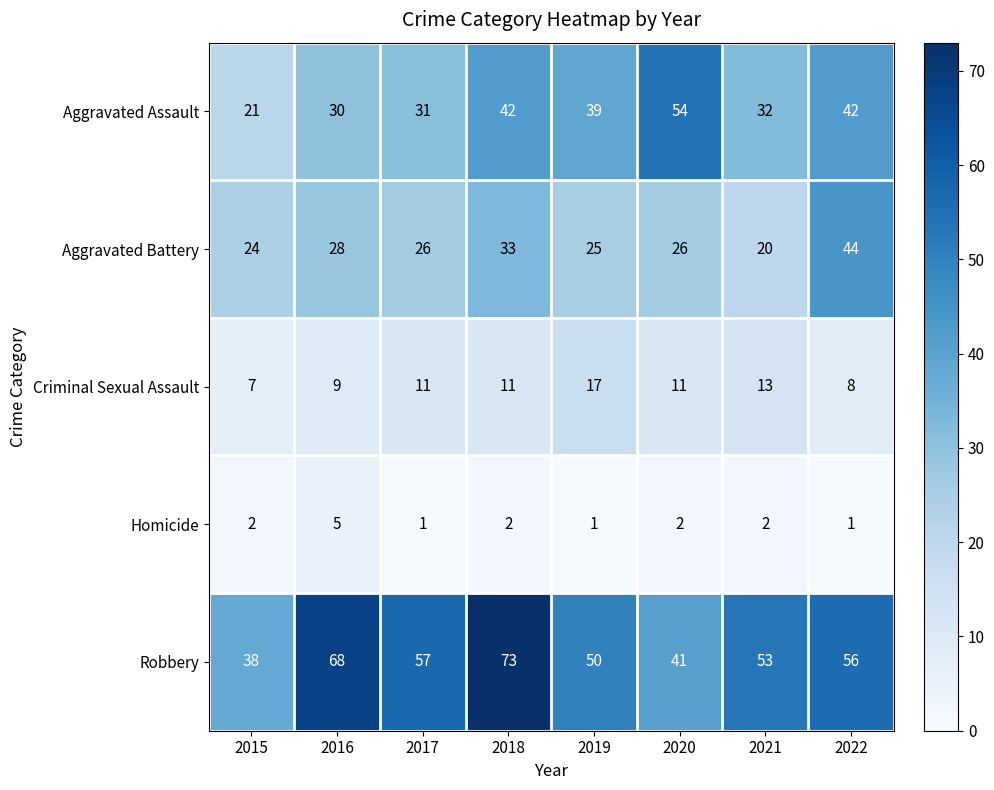

What is the difference between the maximum and minimum values in the Robbery series?

35